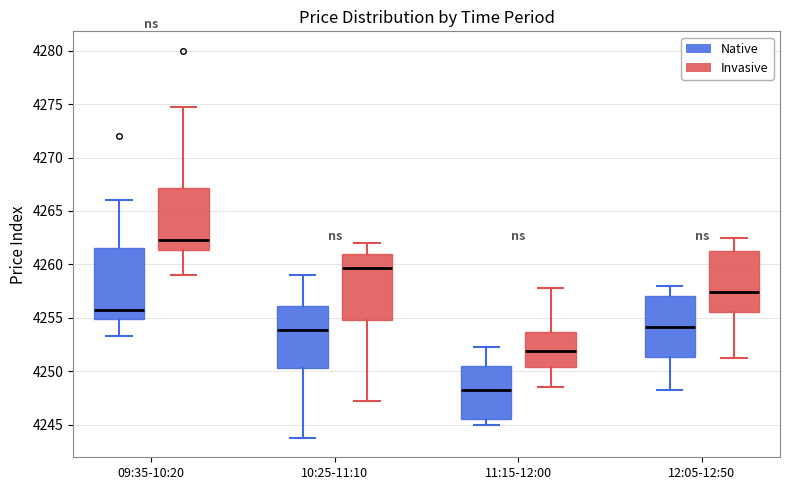

Which box's median line is the lowest?

11:15-12:00 (Native)